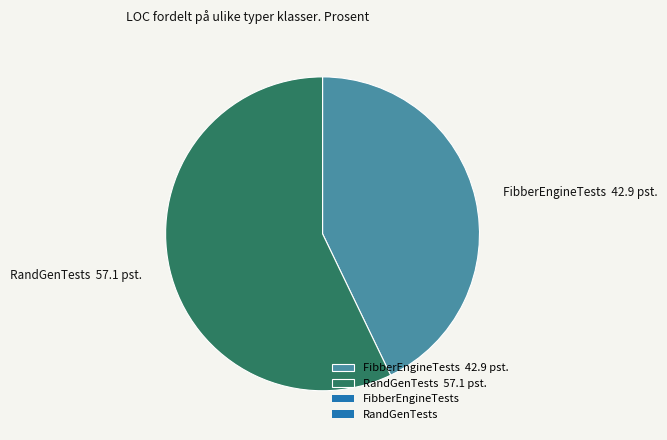

Between FibberEngineTests and RandGenTests, which is larger?

RandGenTests